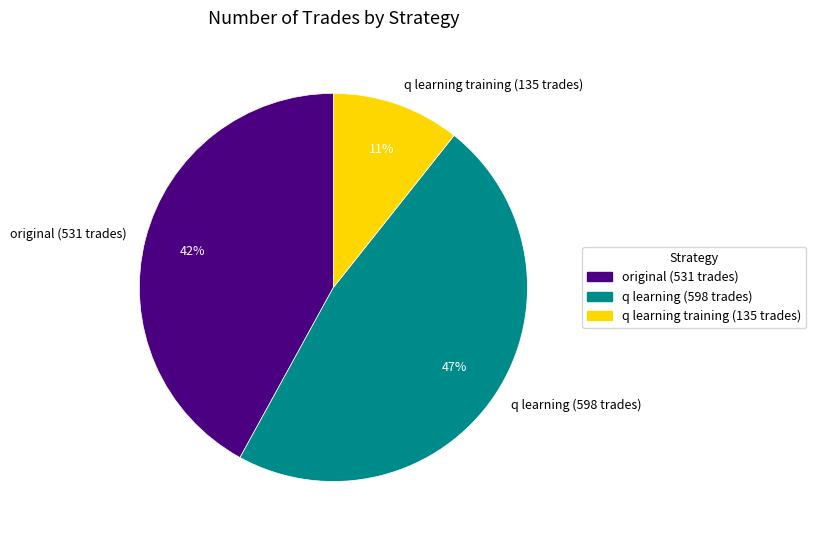

To the nearest percent, what portion does q learning training (135 trades) represent?

11%